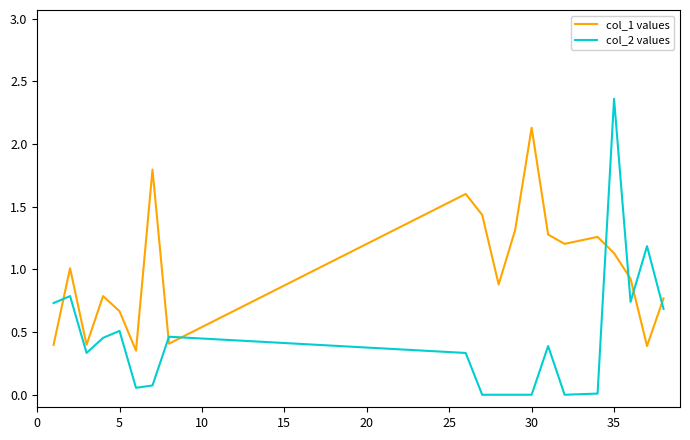

Rank the series by their average value, from lowest to highest.

col_2 values, col_1 values